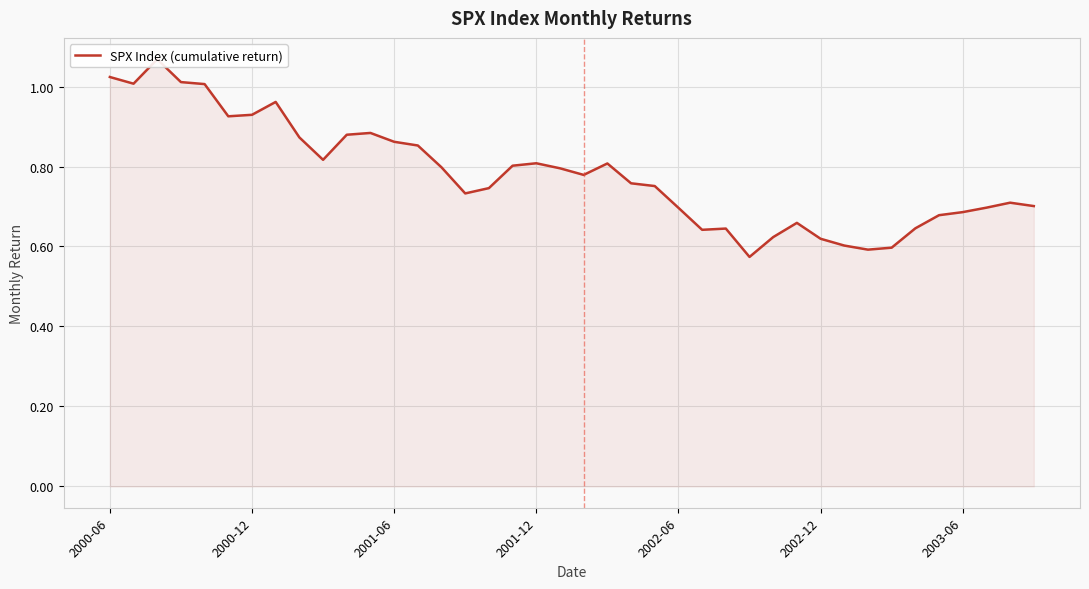

Is it true that the value at 2001-06 is 0.5?

False